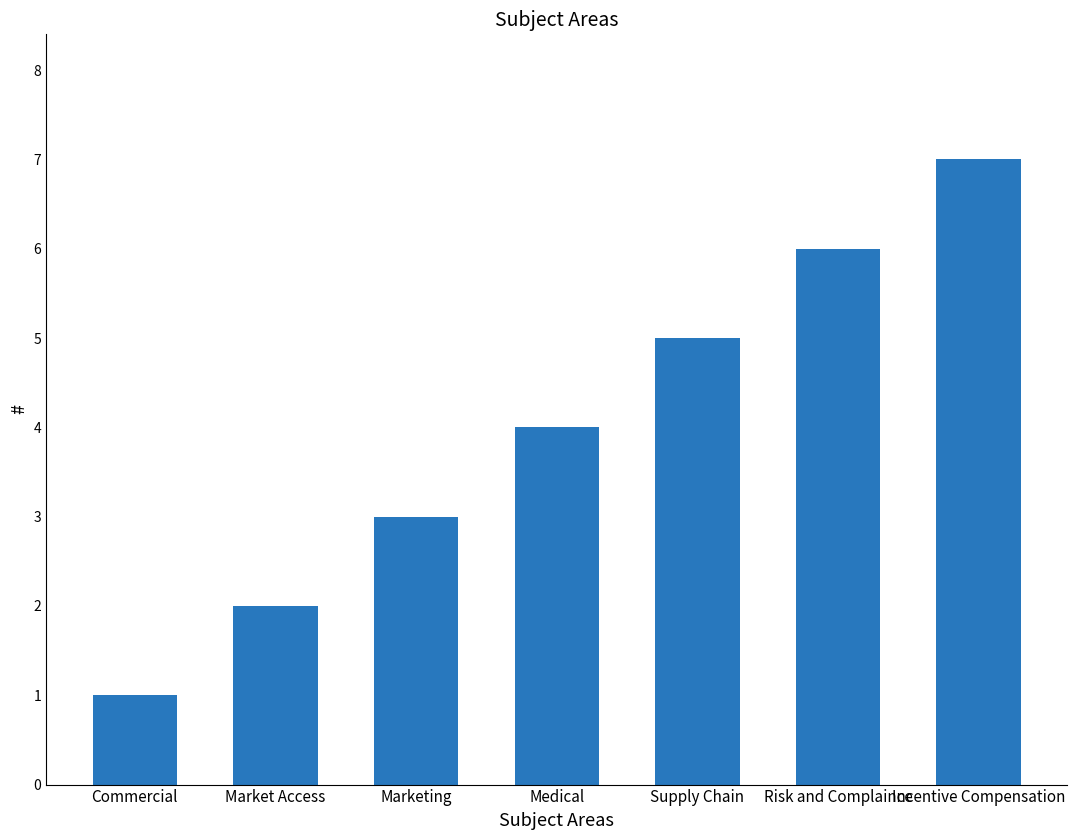

Reading right to left, what are all the values shown in this chart?

Incentive Compensation=7	Risk and Complaince=6	Supply Chain=5	Medical=4	Marketing=3	Market Access=2	Commercial=1